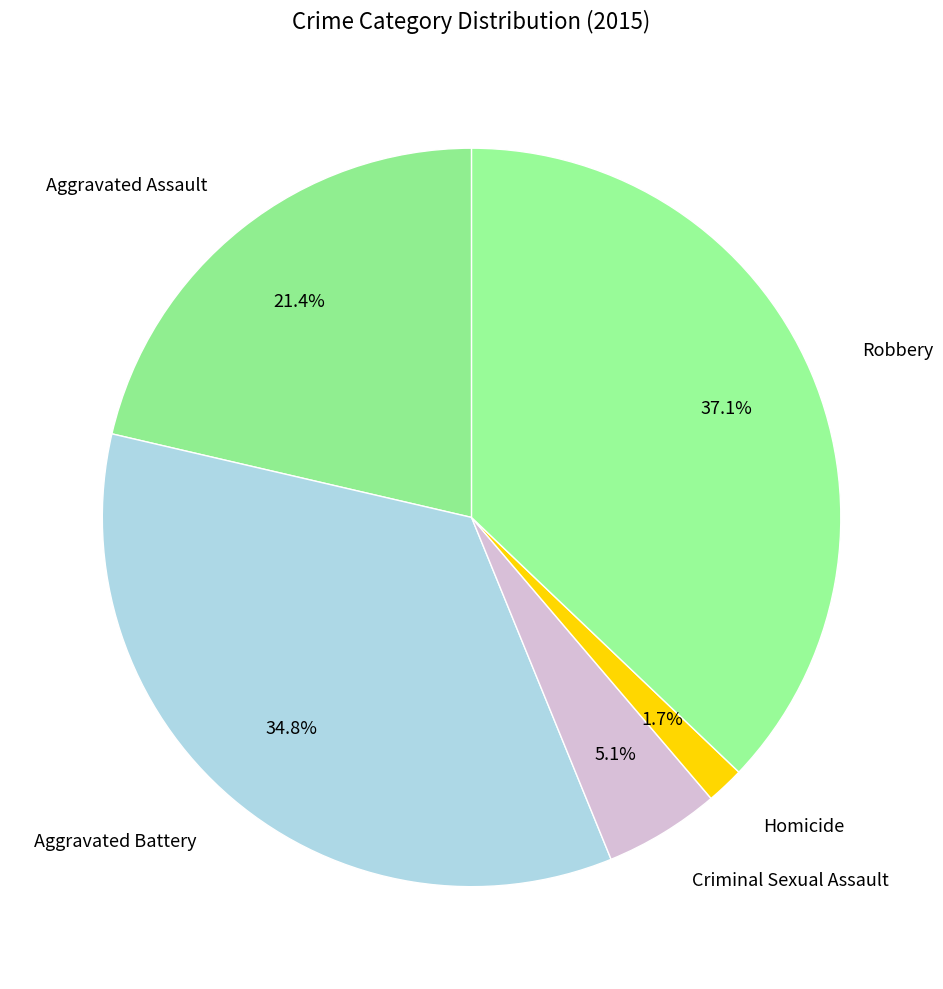

Which slice is the largest?

Robbery